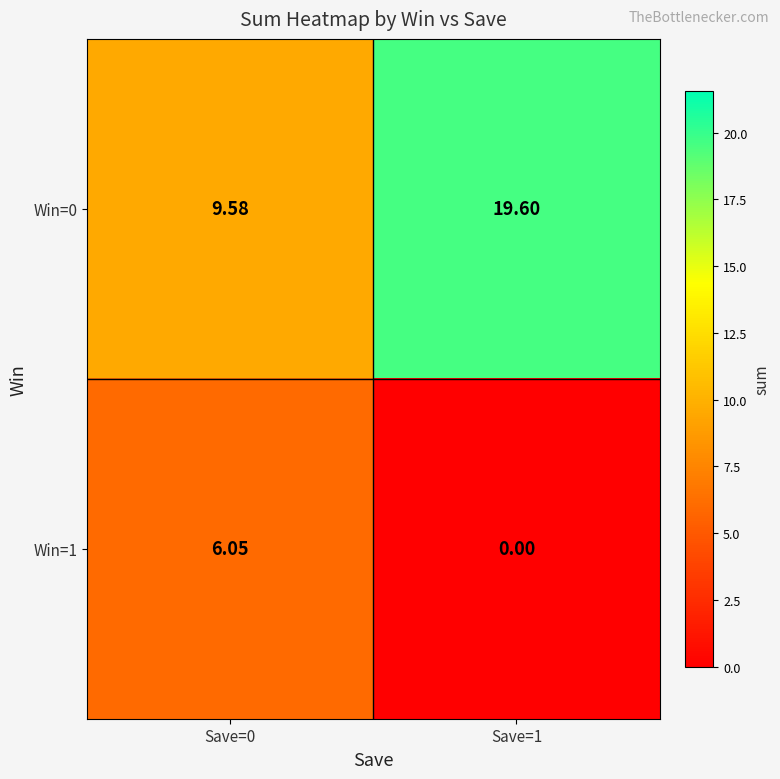

What is the total value across all series at Save=0?

15.6